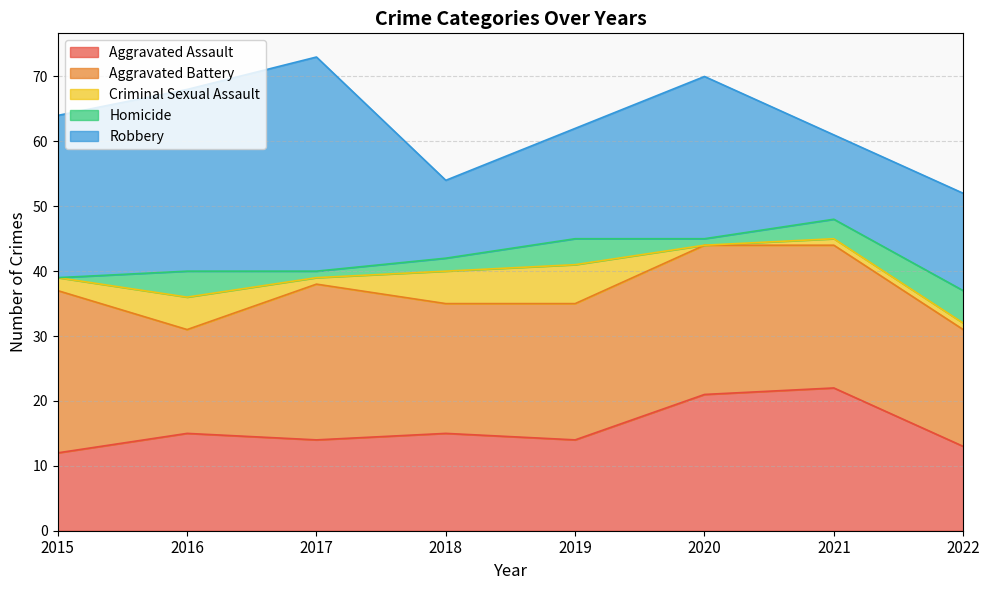

What is the total value across all series at 2016?

68